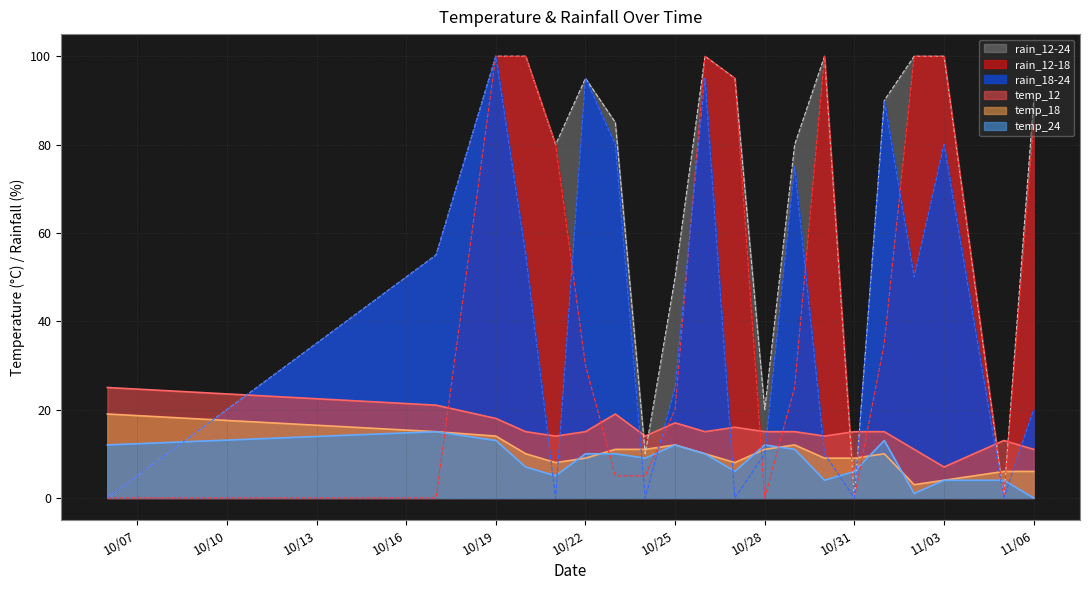

Where is temp_18 nearest to the value 11?

2023-10-23